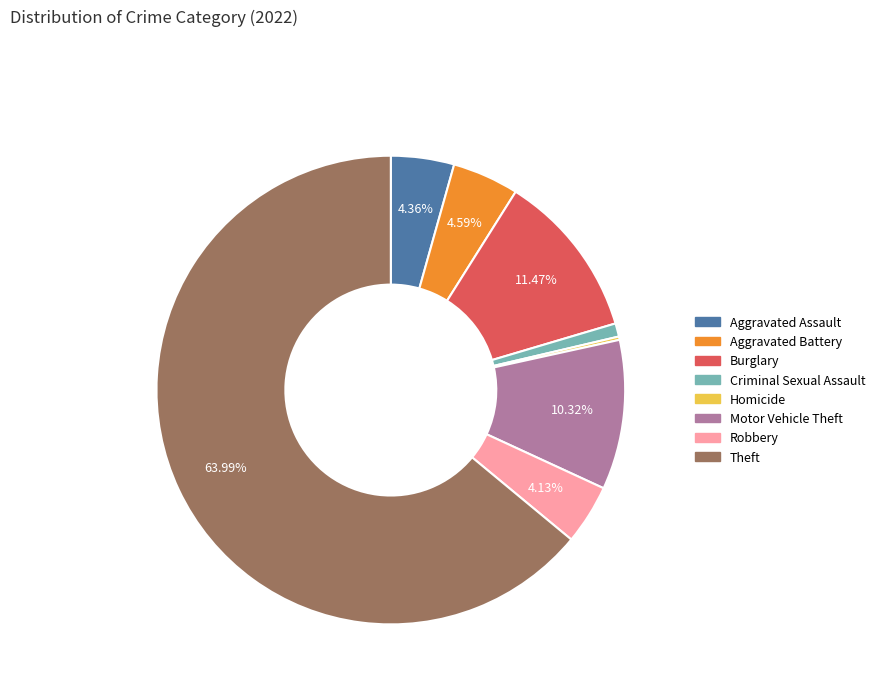

Is there a majority slice in this chart?

Yes